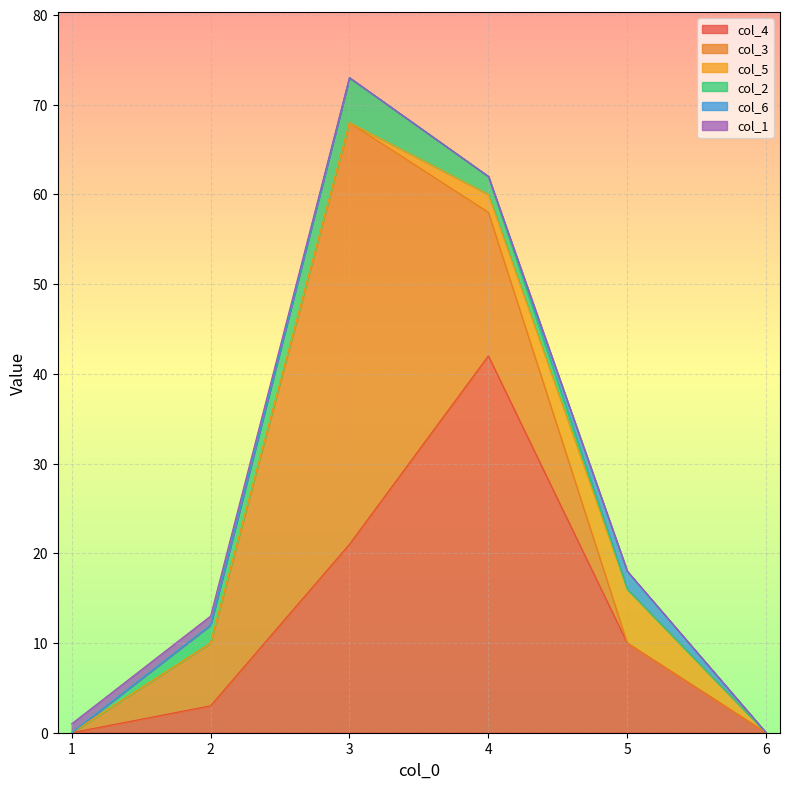

How many interior local peaks does the col_5 series have?

1